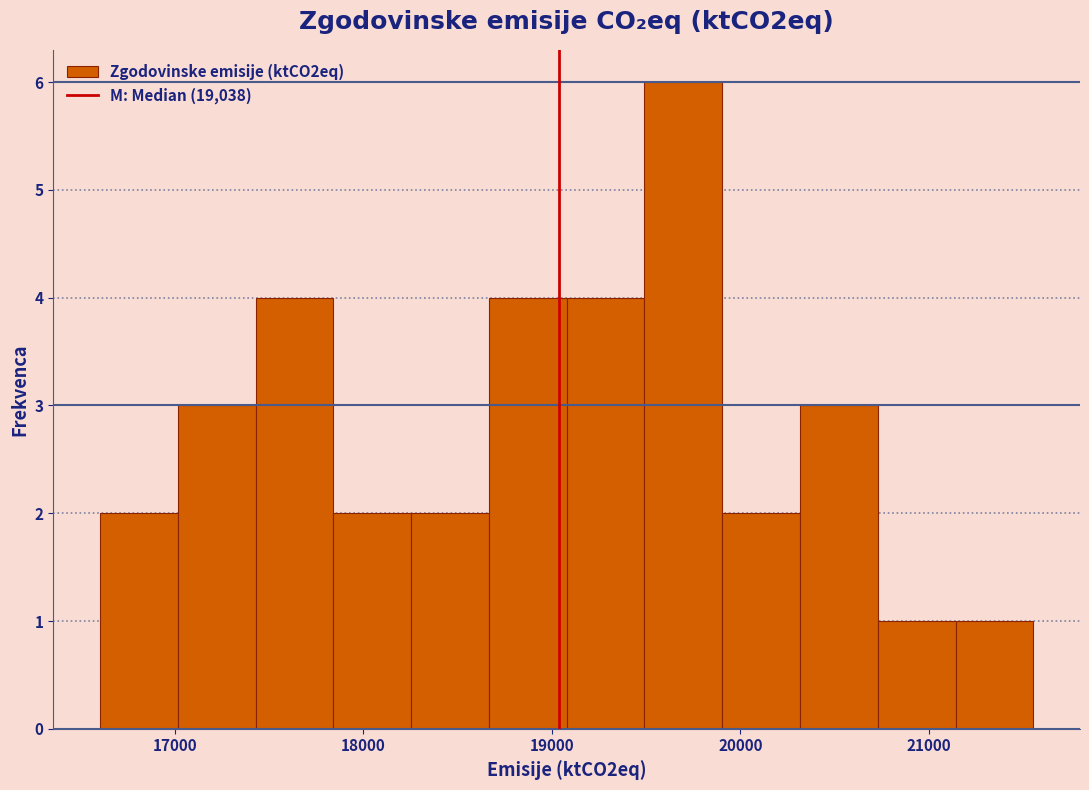

What is the height of the bar covering 17400 to 17800 on the x-axis? Neither the bar edges nor the heights are printed on the chart, so give them approximately, as read against the axes.

4